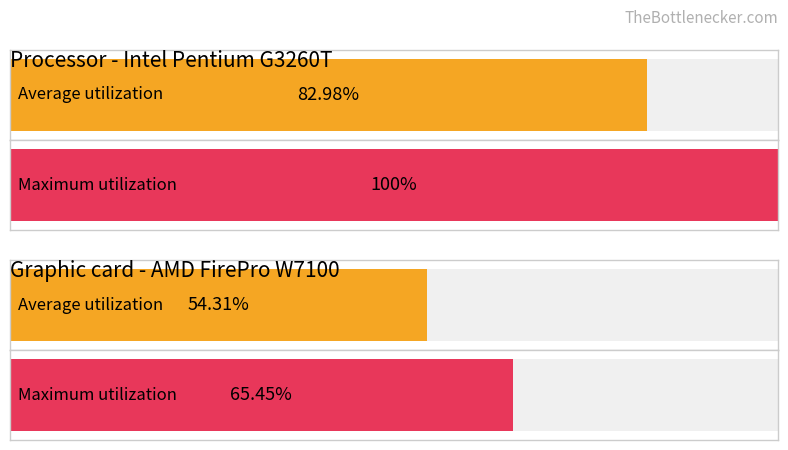

The Maximum utilization series shows 1 at 1. True or false?

False